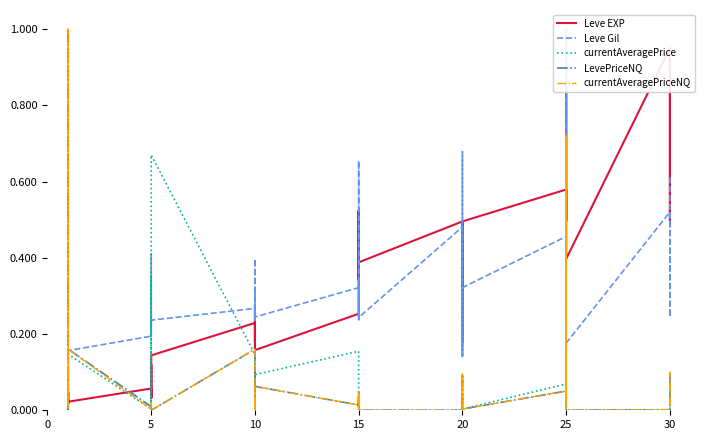

What is the value of the Leve EXP point at the 22nd from the left?

0.5